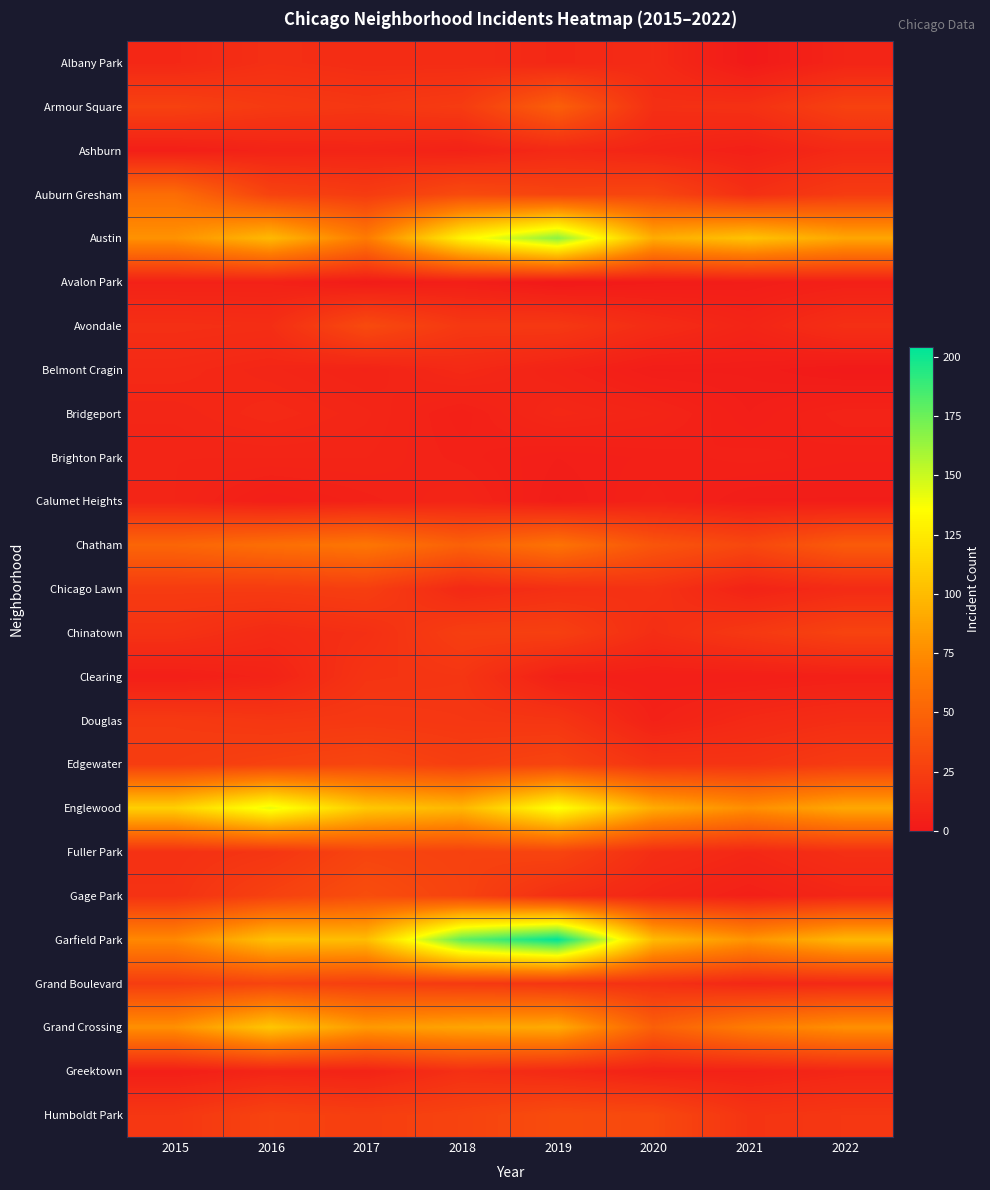

At which category is the sum across all series the highest?

2019